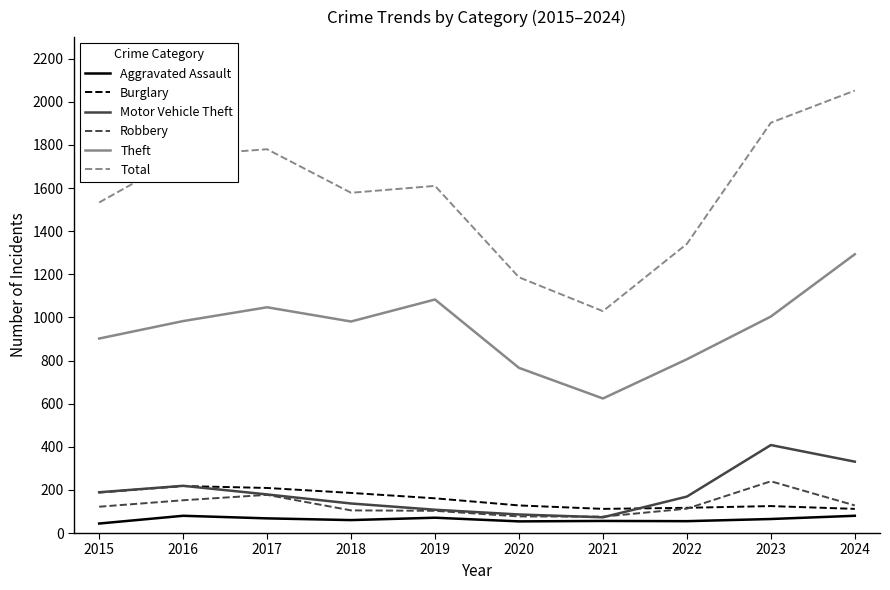

What are all the series names shown in the legend?

Aggravated Assault, Burglary, Motor Vehicle Theft, Robbery, Theft, Total